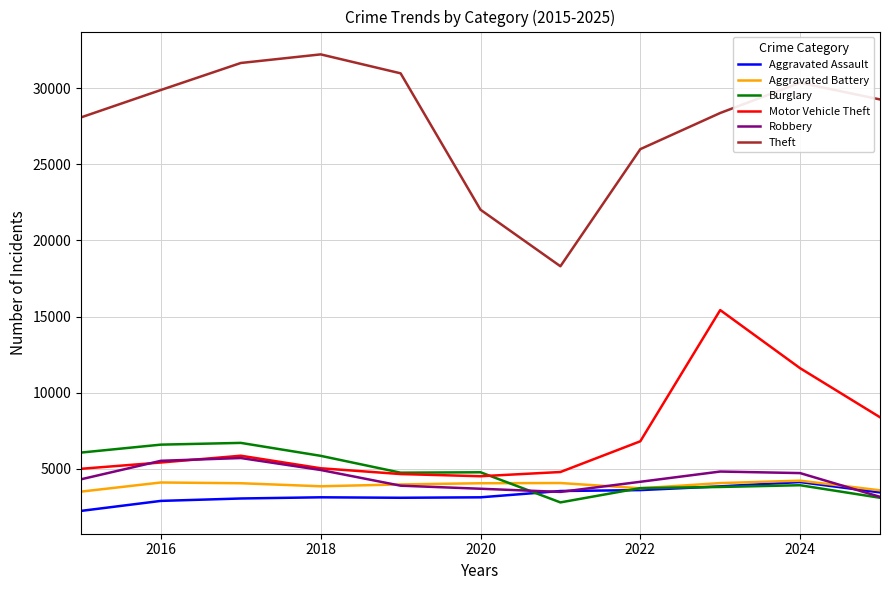

True or false: Theft and Motor Vehicle Theft intersect in this chart.

False